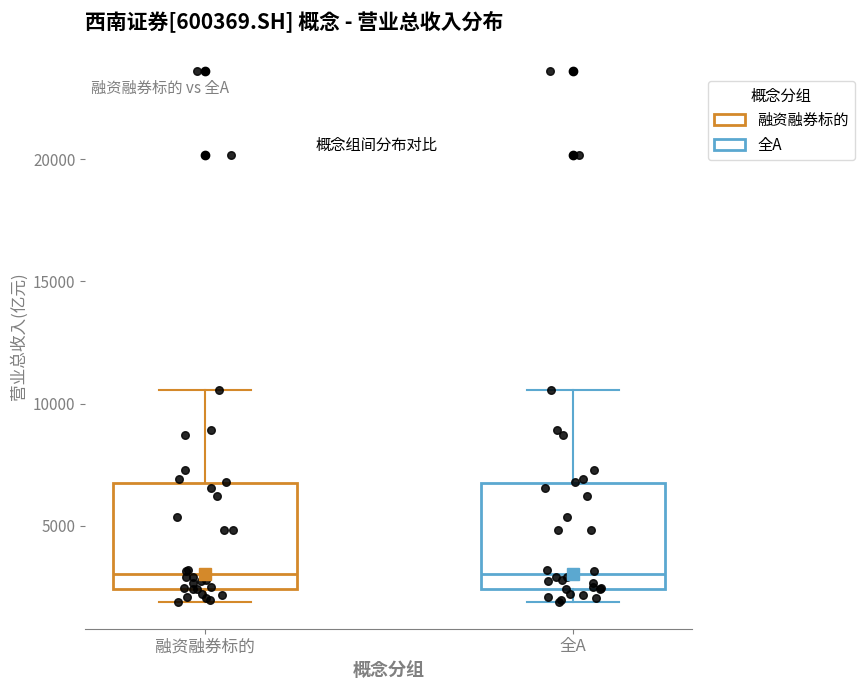

Where is the lower edge of the box for 融资融券标的 on the y-axis? The values are not printed on the chart, so give them approximately, as read against the axis.

2500